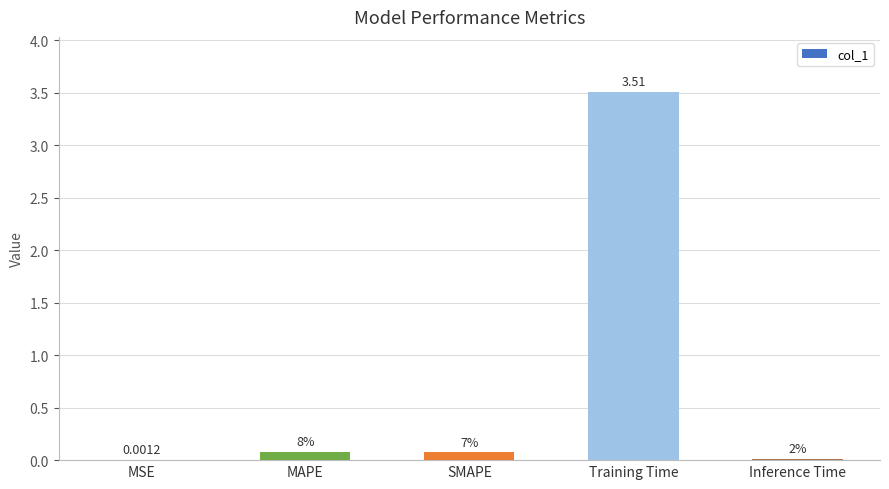

Which category has the lowest value across all series?

MSE